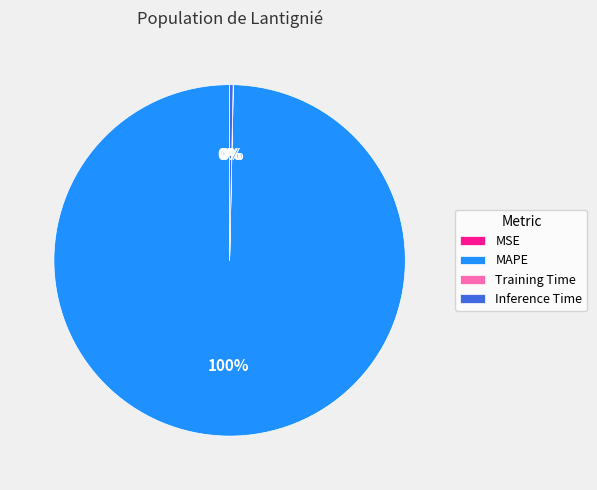

The Inference Time slice represents 6% of the pie. True or false?

False